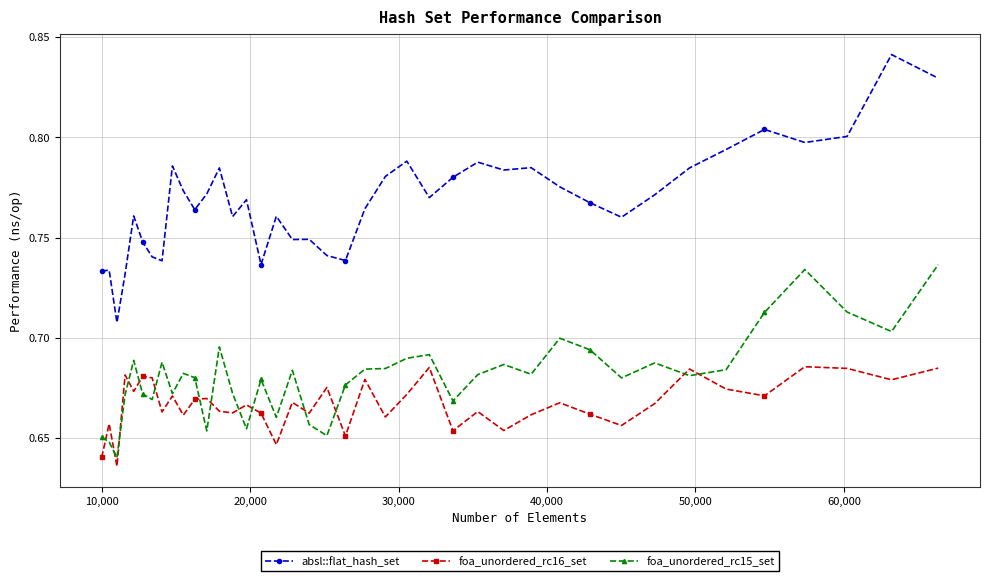

In foa_unordered_rc15_set, how many points are lower than both neighbors (excluding endpoints)?

12